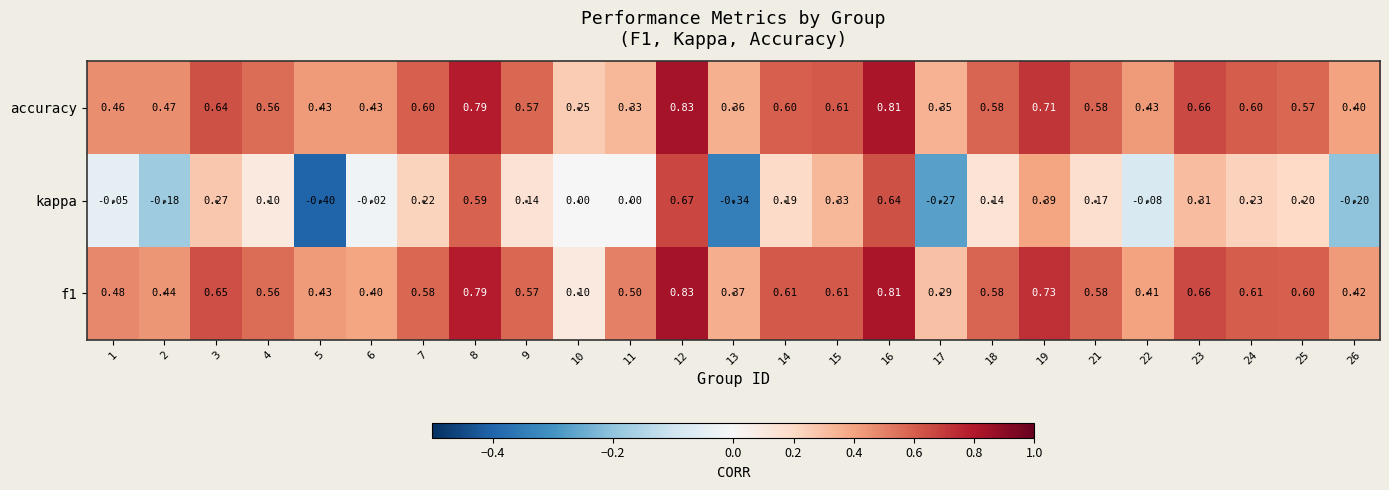

How many data points does each series have?

25